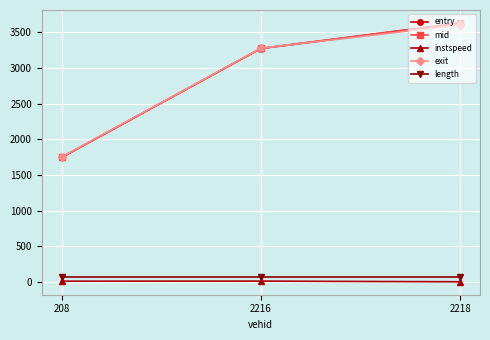

The exit series shows 1753.7 at 208. True or false?

True